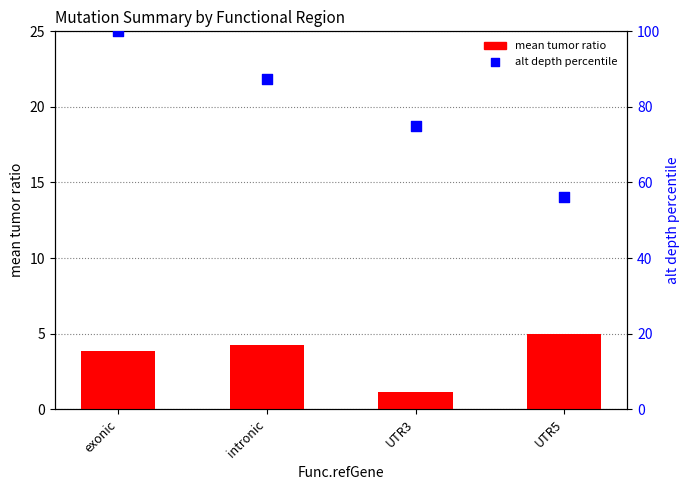

At how many categories does at least one series exceed 47?

4